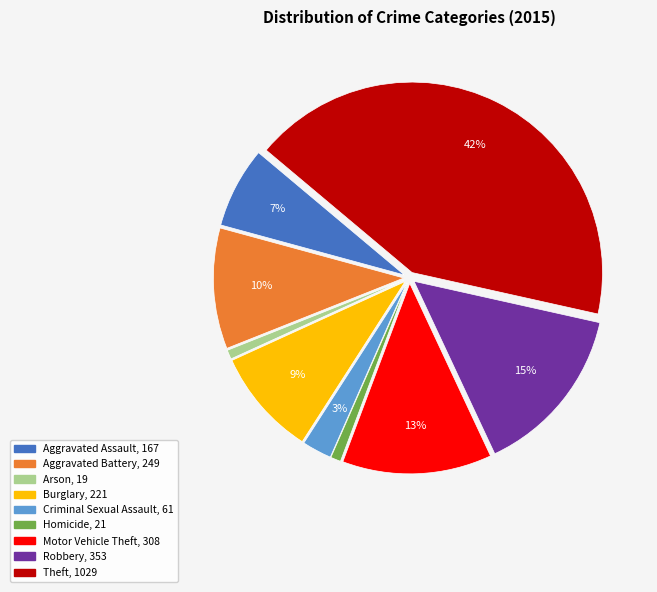

Is Aggravated Battery the majority of the pie?

No